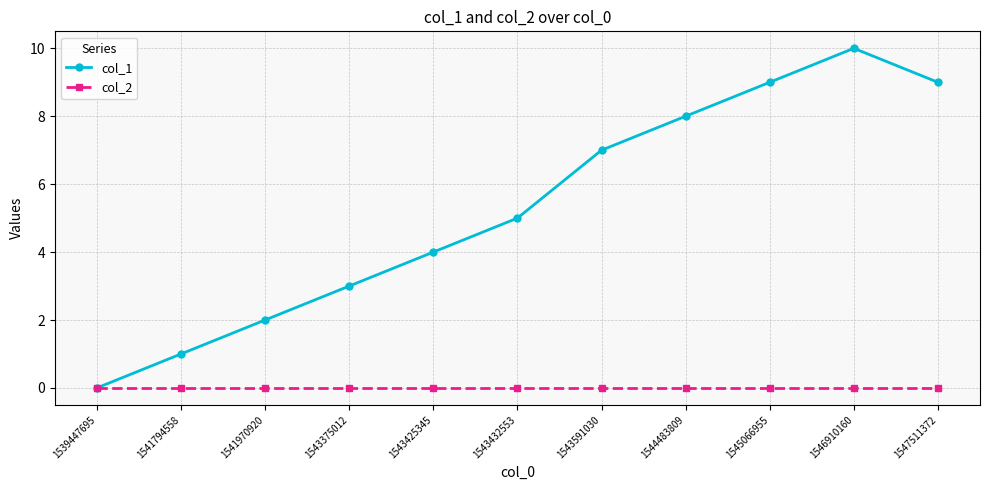

What is the value of the col_1 point at the 2nd from the left?

1